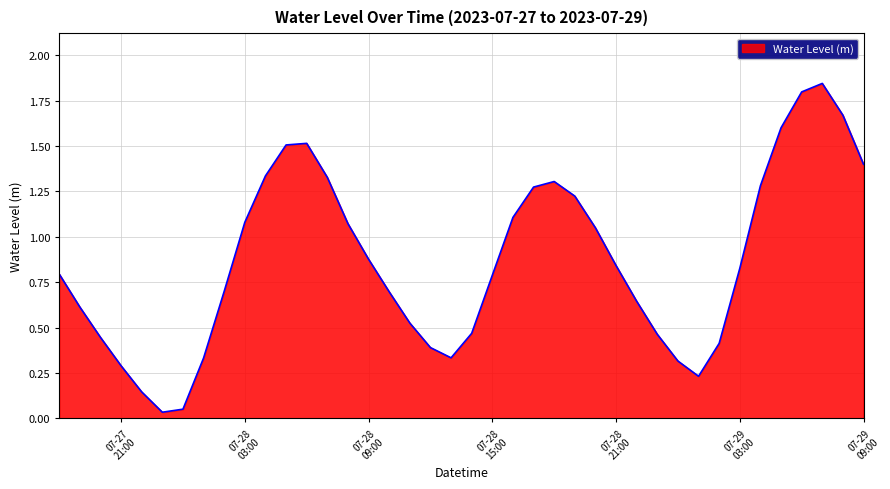

What is the label of the 40th point from the right?

2023-07-27 18:00:00